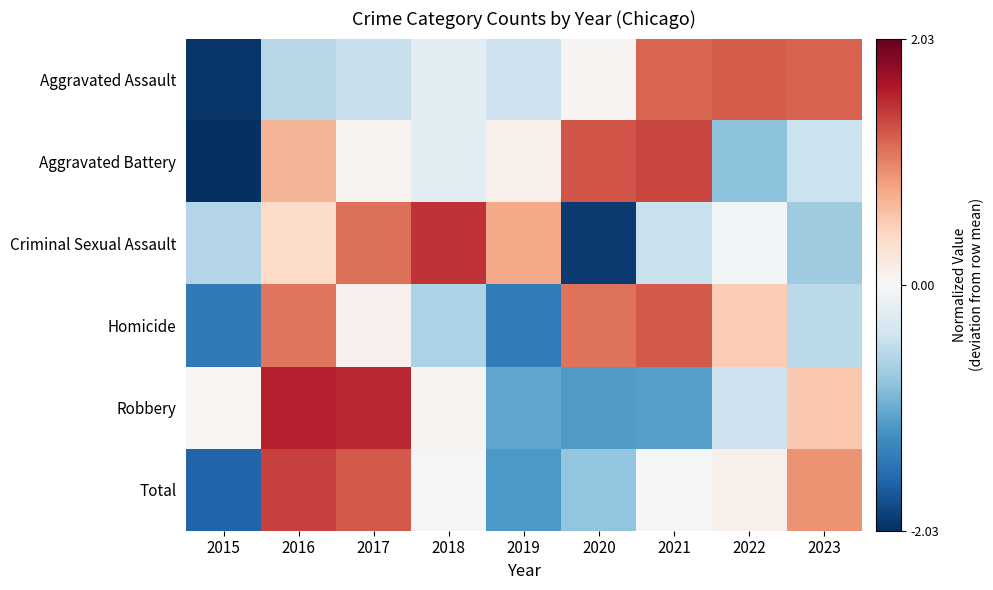

Reading left to right, list all the values displayed in this chart.

Aggravated Assault: 2015=-2.0	2016=-0.6	2017=-0.5	2018=-0.2	2019=-0.4	2020=0.1	2021=1.2	2022=1.2	2023=1.2
Aggravated Battery: 2015=-2.0	2016=0.7	2017=0.1	2018=-0.2	2019=0.1	2020=1.3	2021=1.4	2022=-0.8	2023=-0.4
Criminal Sexual Assault: 2015=-0.6	2016=0.4	2017=1.1	2018=1.5	2019=0.8	2020=-1.9	2021=-0.4	2022=-0.0	2023=-0.7
Homicide: 2015=-1.4	2016=1.1	2017=0.1	2018=-0.6	2019=-1.4	2020=1.1	2021=1.2	2022=0.5	2023=-0.6
Robbery: 2015=0.0	2016=1.6	2017=1.5	2018=0.1	2019=-1.1	2020=-1.2	2021=-1.1	2022=-0.4	2023=0.5
Total: 2015=-1.6	2016=1.4	2017=1.2	2018=-0.0	2019=-1.2	2020=-0.8	2021=-0.0	2022=0.1	2023=0.9